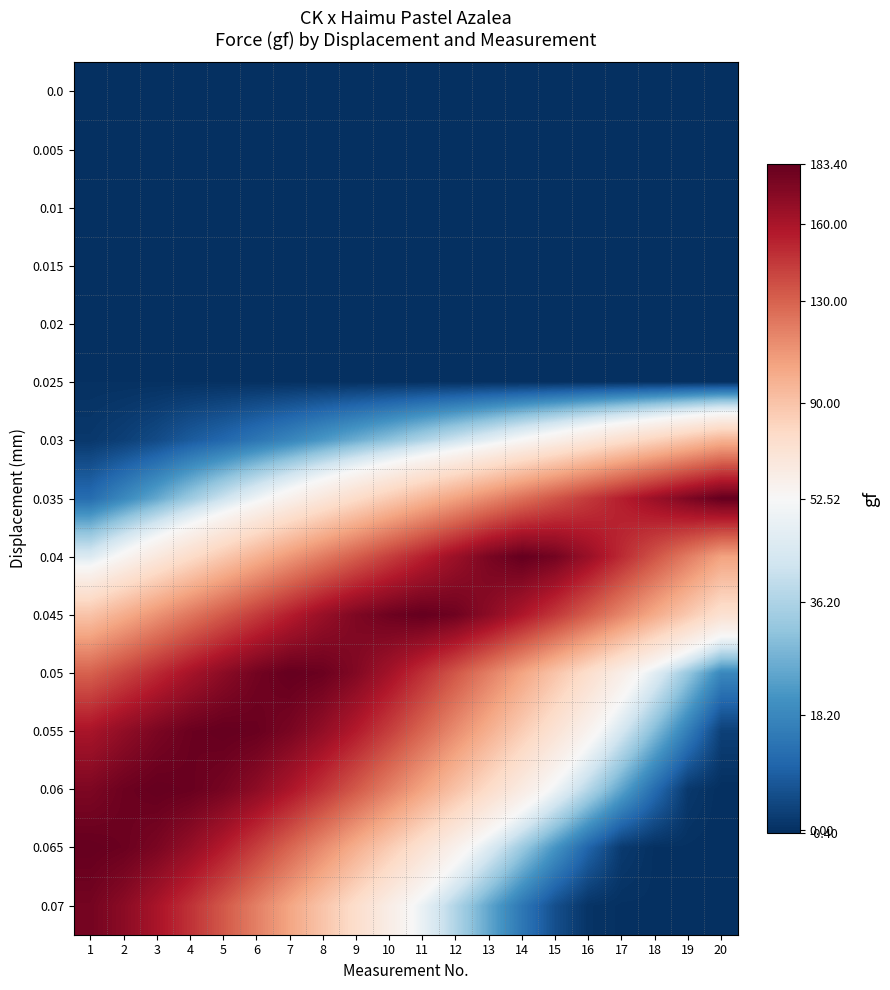

Reading right to left, list all the values displayed in this chart.

0.0: 20=0.0	19=0.0	18=0.0	17=0.0	16=-0.1	15=-0.1	14=0.0	13=0.0	12=0.0	11=0.0	10=0.0	9=0.0	8=0.0	7=0.0	6=0.0	5=0.0	4=0.0	3=0.0	2=0.0	1=0.0
0.005: 20=0.0	19=0.0	18=0.0	17=0.0	16=0.0	15=0.0	14=0.0	13=0.0	12=0.0	11=0.0	10=0.0	9=0.0	8=0.0	7=0.0	6=0.0	5=0.0	4=0.0	3=0.0	2=0.0	1=0.0
0.01: 20=0.0	19=0.0	18=0.0	17=0.0	16=0.0	15=0.0	14=0.0	13=0.0	12=0.0	11=0.0	10=0.0	9=0.0	8=0.0	7=0.0	6=0.0	5=0.0	4=0.0	3=0.0	2=0.0	1=0.0
0.015: 20=0.0	19=0.0	18=0.0	17=0.0	16=0.0	15=0.0	14=0.0	13=0.0	12=0.0	11=0.0	10=0.0	9=0.0	8=0.0	7=0.0	6=0.0	5=0.0	4=0.0	3=0.0	2=0.0	1=0.0
0.02: 20=0.0	19=0.0	18=0.0	17=0.0	16=0.0	15=0.0	14=0.0	13=0.0	12=0.0	11=0.0	10=0.0	9=0.0	8=0.0	7=0.0	6=0.0	5=0.0	4=0.0	3=0.0	2=0.0	1=0.0
0.025: 20=0.0	19=0.0	18=0.0	17=0.0	16=0.0	15=0.0	14=0.0	13=0.0	12=0.0	11=0.0	10=0.0	9=0.0	8=0.0	7=0.0	6=0.0	5=0.0	4=0.0	3=0.0	2=0.0	1=0.0
0.03: 20=98.0	19=90.1	18=82.3	17=74.8	16=67.4	15=60.1	14=53.8	13=47.3	12=41.5	11=36.2	10=31.0	9=26.5	8=22.1	7=17.8	6=14.2	5=10.9	4=8.3	3=5.1	2=2.9	1=1.4
0.035: 20=183.4	19=174.8	18=164.7	17=154.6	16=144.6	15=134.7	14=124.8	13=115.0	12=105.3	11=95.7	10=86.2	9=76.8	8=67.5	7=58.6	6=49.8	5=41.2	4=33.1	3=25.3	2=18.5	1=12.0
0.04: 20=105.3	19=120.1	18=135.0	17=150.2	16=165.3	15=178.1	14=183.4	13=176.2	12=164.9	11=153.6	10=142.4	9=131.2	8=120.1	7=109.1	6=98.2	5=87.3	4=76.5	3=65.8	2=55.2	1=45.0
0.045: 20=72.8	19=87.2	18=101.8	17=116.5	16=131.0	15=145.2	14=158.3	13=170.1	12=179.8	11=183.4	10=180.2	9=174.5	8=165.8	7=154.8	6=143.8	5=132.9	4=122.0	3=111.2	2=100.5	1=90.0
0.05: 20=18.2	19=32.3	18=46.5	17=60.8	16=75.2	15=89.8	14=104.5	13=119.2	12=134.0	11=148.5	10=162.0	9=173.5	8=181.2	7=183.4	6=178.5	5=170.2	4=160.8	3=150.5	2=140.2	1=130.0
0.055: 20=3.0	19=16.0	18=29.5	17=43.2	16=57.0	15=71.0	14=85.2	13=99.5	12=114.0	11=128.5	10=142.8	9=156.2	8=167.8	7=176.5	6=182.0	5=183.4	4=181.2	3=175.8	2=168.5	1=160.0
0.06: 20=-0.4	19=1.5	18=12.0	17=24.5	16=37.2	15=50.2	14=63.5	13=77.0	12=90.8	11=104.8	10=119.0	9=133.2	8=146.8	7=159.2	6=169.8	5=177.5	4=182.0	3=183.4	2=180.5	1=175.0
0.065: 20=-0.4	19=-0.1	18=-0.1	17=1.8	16=10.2	15=21.2	14=33.0	13=45.5	12=58.5	11=72.0	10=85.8	9=99.8	8=114.2	7=128.8	6=143.0	5=156.2	4=167.5	3=176.0	2=181.2	1=183.4
0.07: 20=-0.4	19=-0.4	18=-0.1	17=-0.1	16=0.5	15=5.8	14=14.5	13=25.0	12=36.5	11=48.8	10=61.8	9=75.5	8=89.5	7=104.0	6=118.8	5=133.5	4=147.5	3=160.0	2=170.5	1=178.0